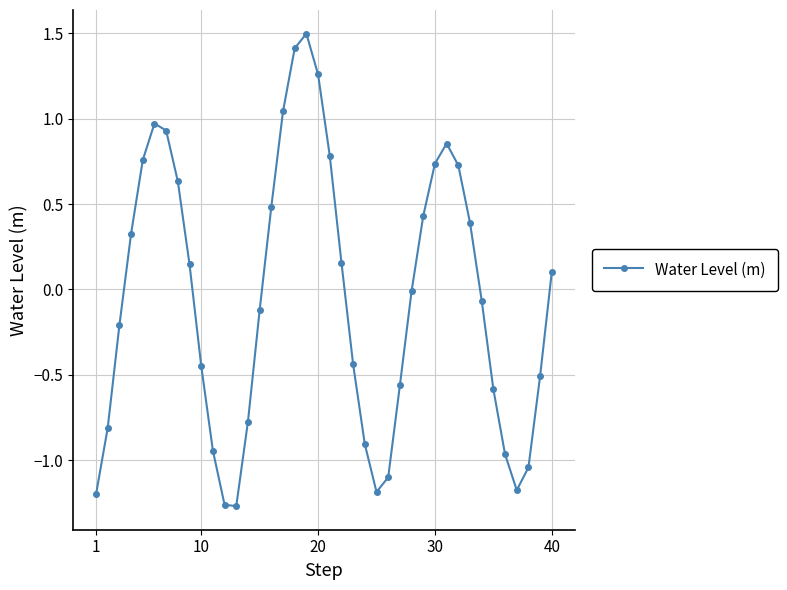

What is the maximum value shown in the chart?

1.5